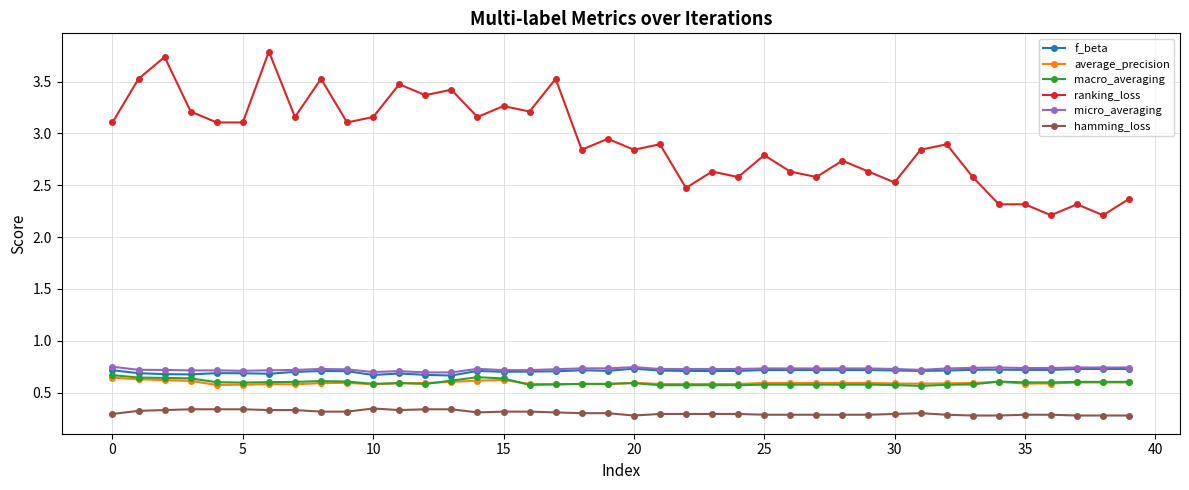

Which series has the widest spread of values?

ranking_loss